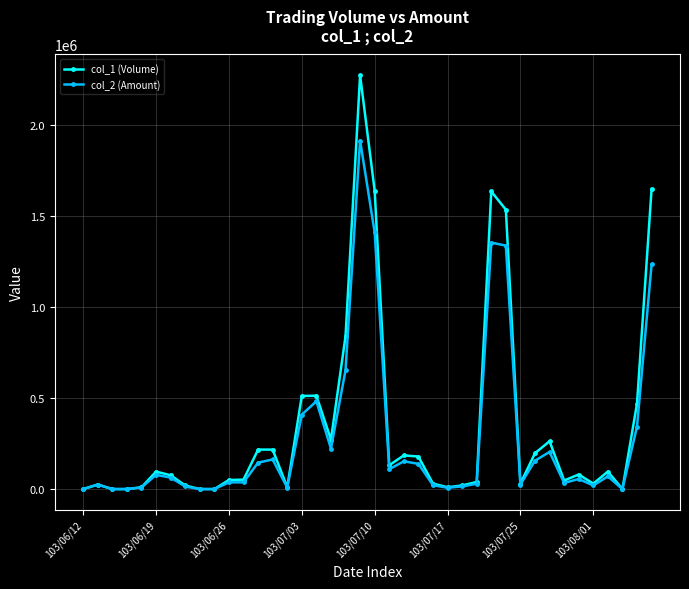

Which series has the largest range (max minus min)?

col_1 (Volume)